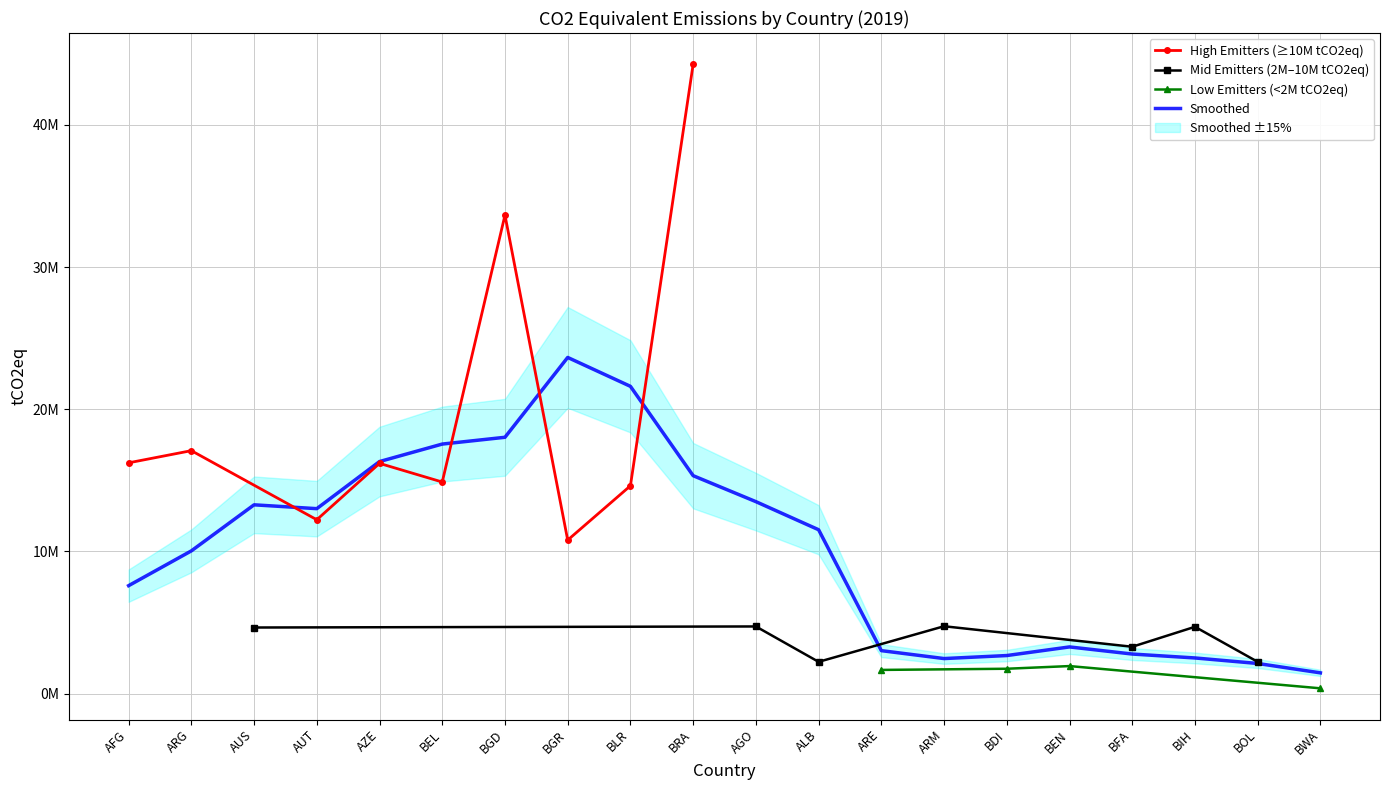

What is the change in value from ARE to BOL?

+568694.6